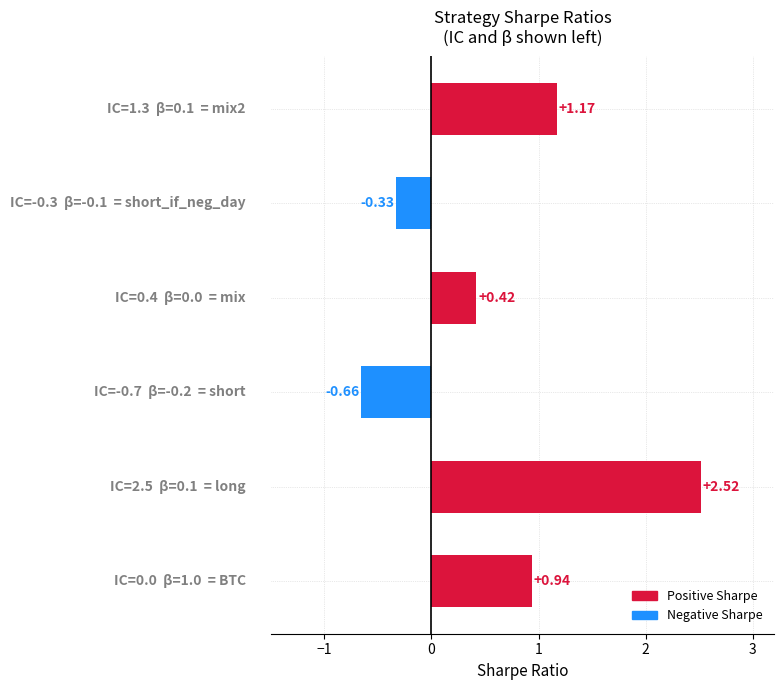

What is the average value?

0.7